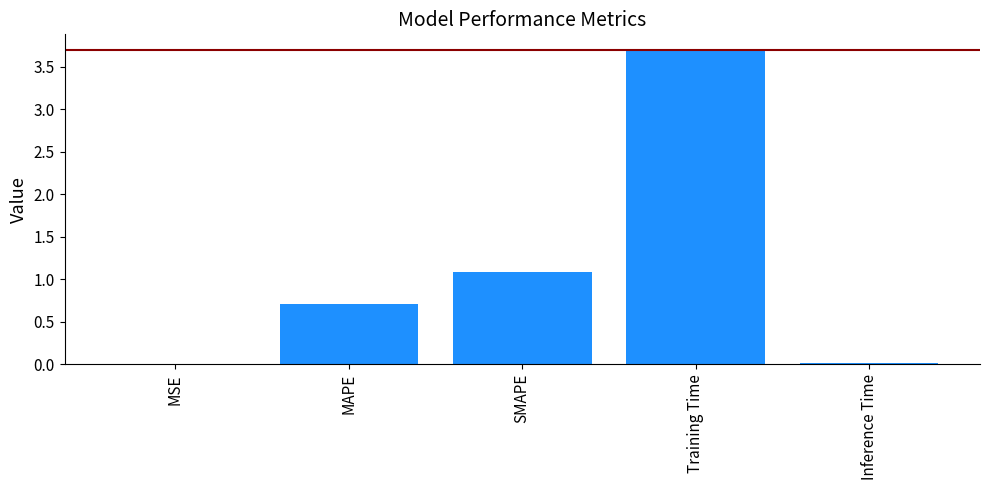

What is the maximum value shown in the chart?

3.7